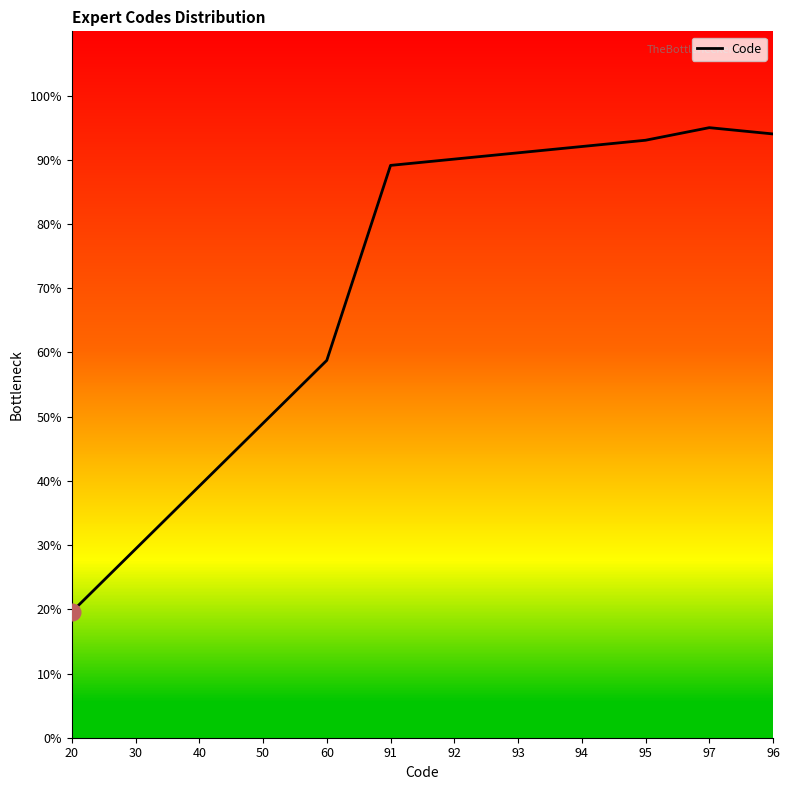

Reading left to right, list all the values displayed in this chart.

19.6	29.4	39.2	49.0	58.8	89.1	90.1	91.1	92.1	93.0	95.0	94.0